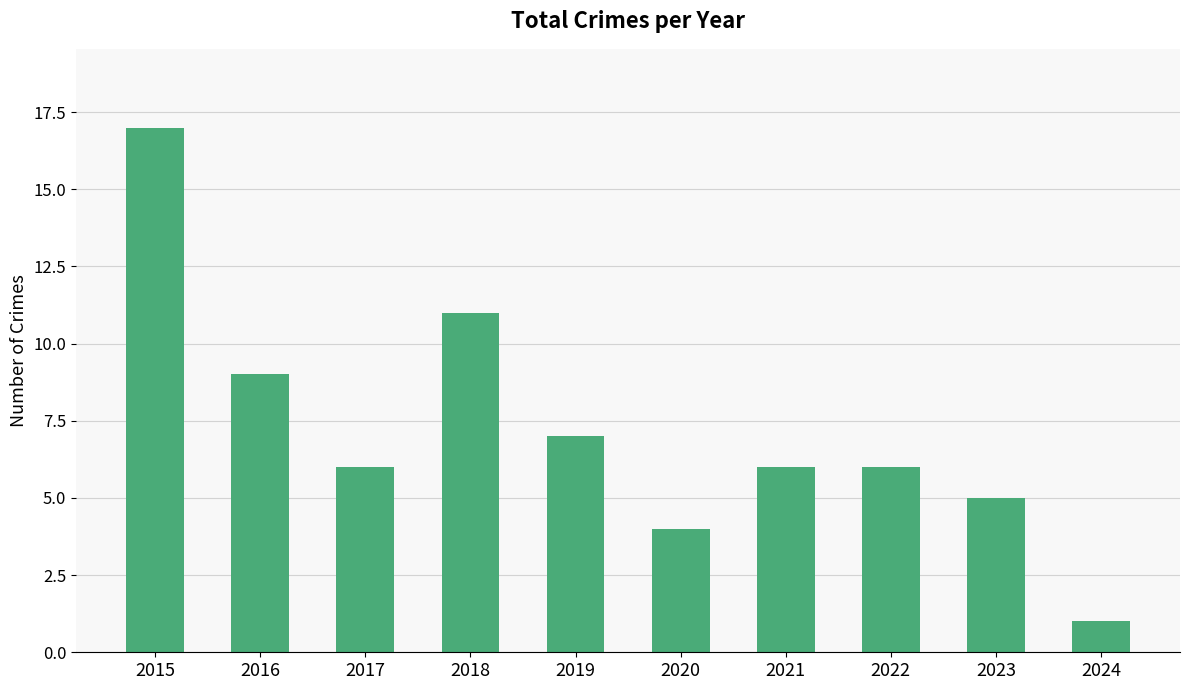

Approximately how many times larger is the value at 2015 compared to 2017?

2.8